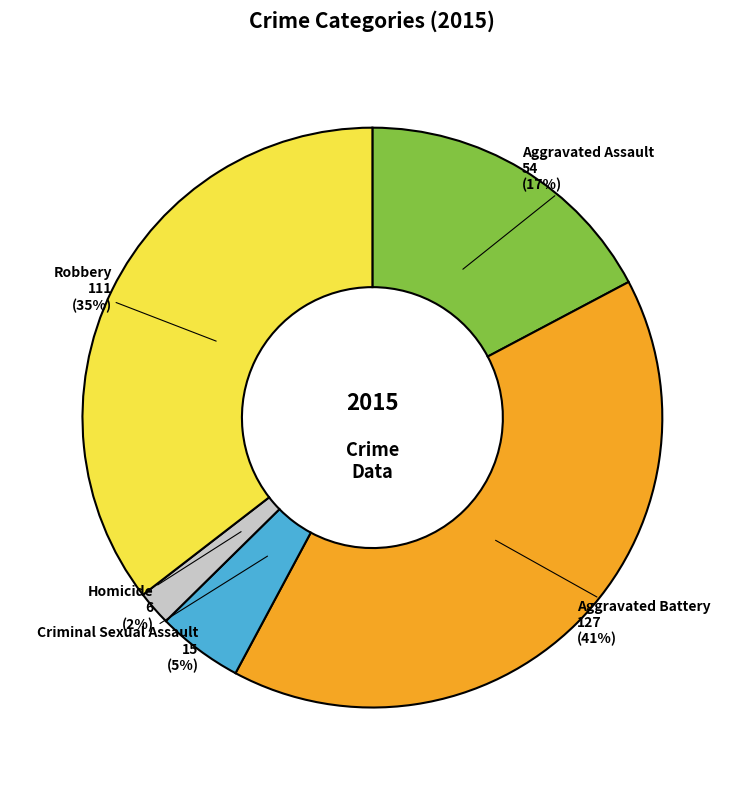

True or false: Robbery accounts for 45% of the total.

False